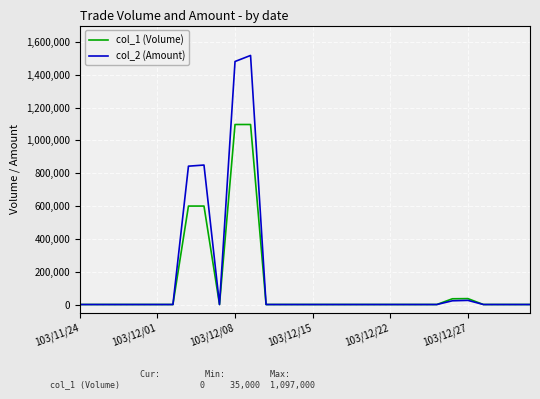

Rank the series by their maximum value, from lowest to highest.

col_1 (Volume), col_2 (Amount)